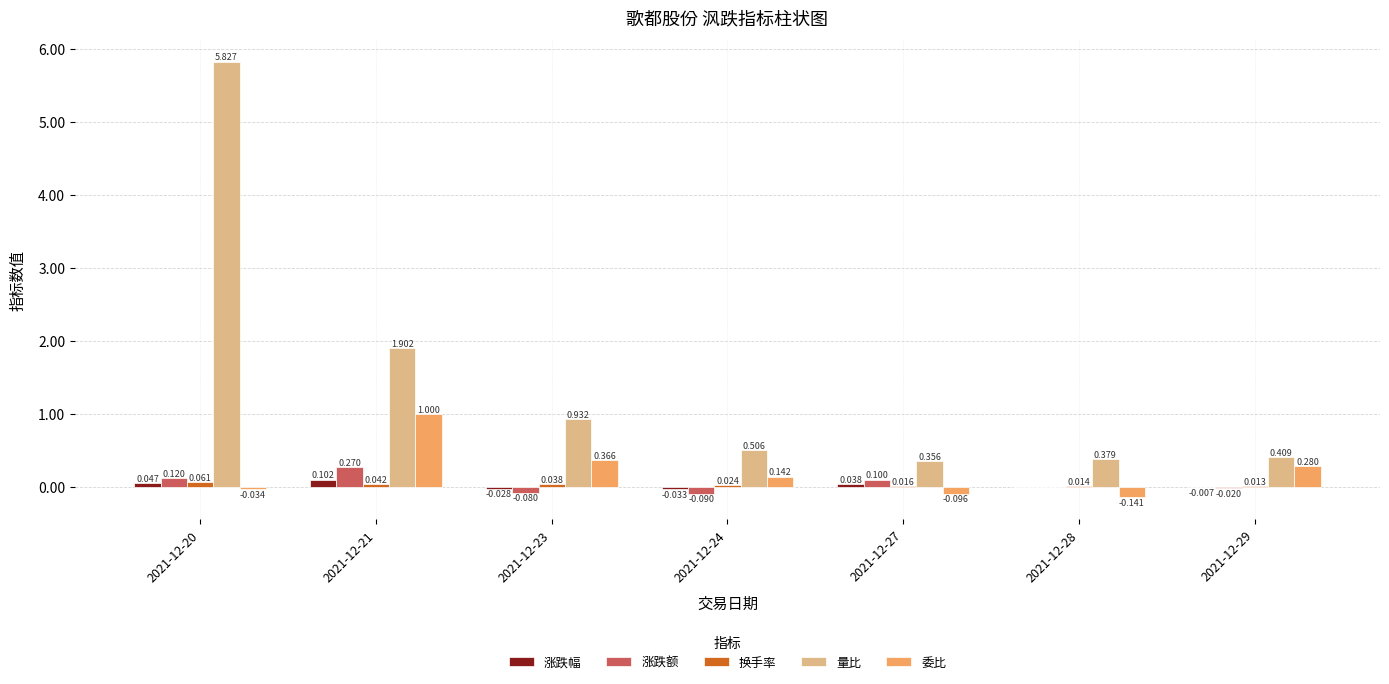

How many data points in 委比 are above 0?

4